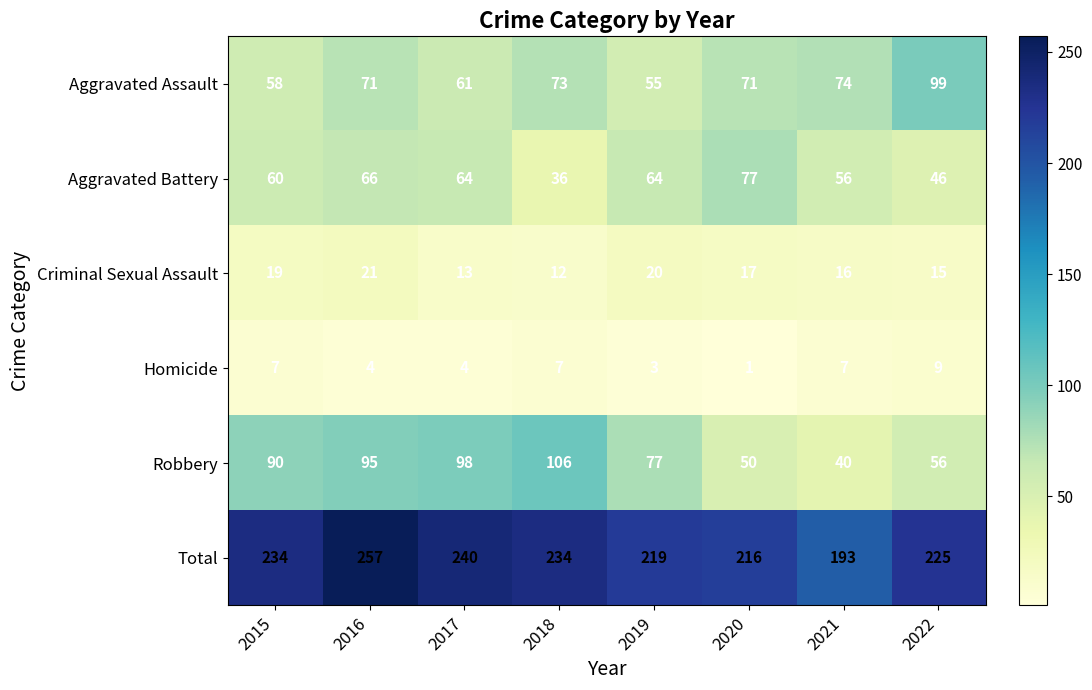

Between 2016 and 2022, which series saw the biggest shift?

Robbery